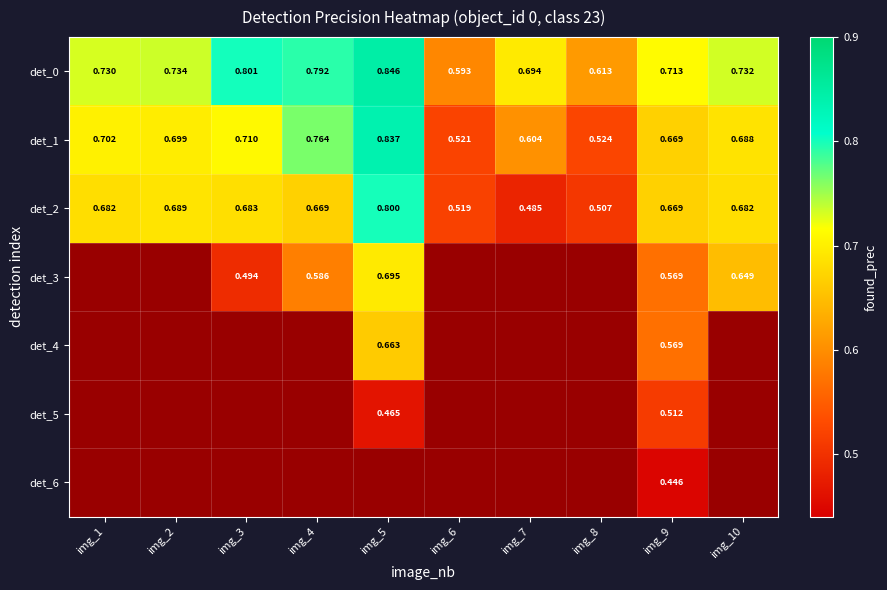

What is the spread (max minus min) of values at img_10?

0.1